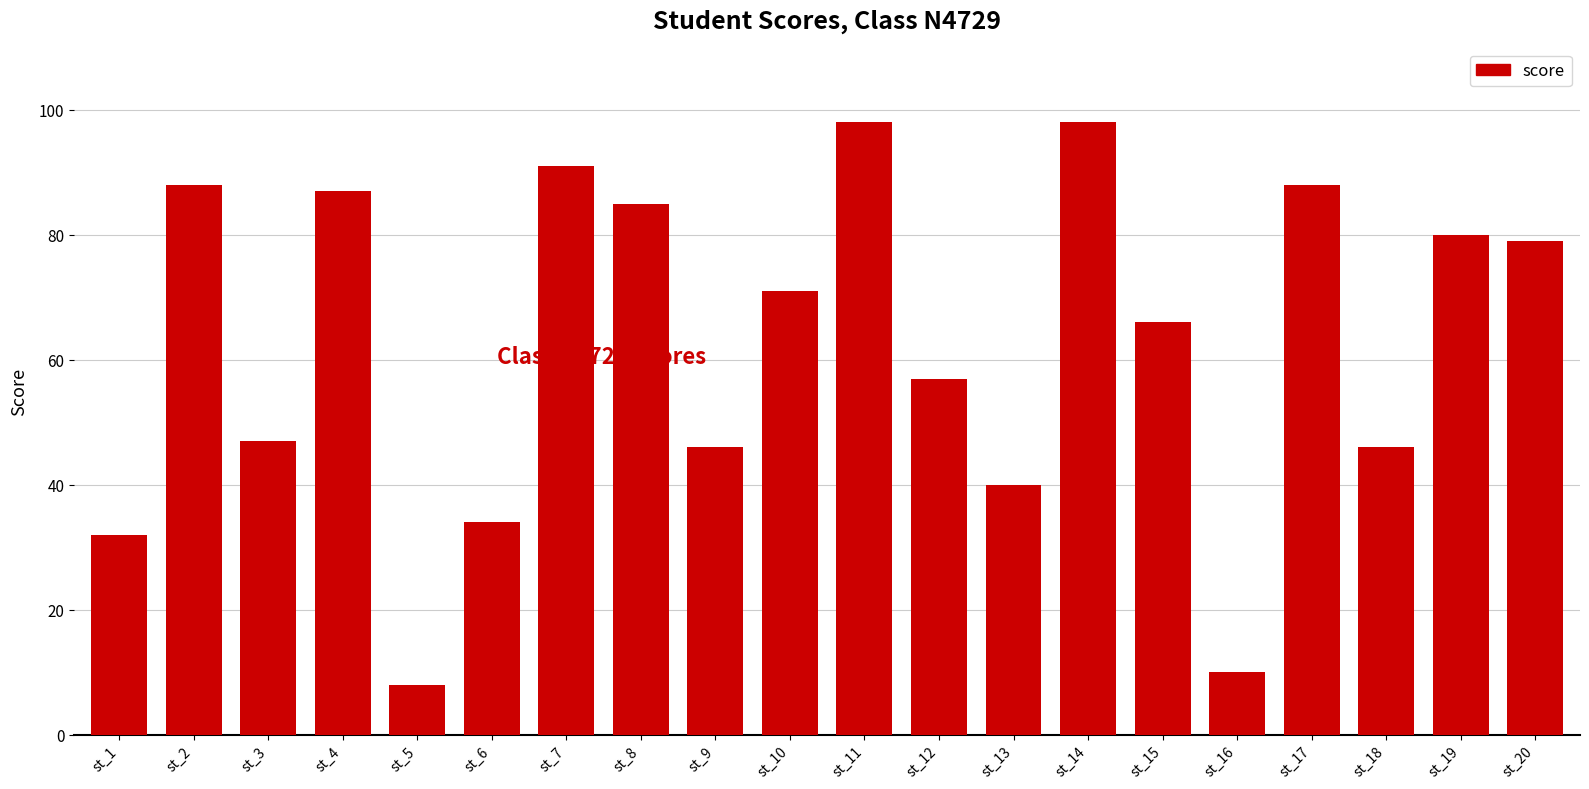

Read the value at st_17, to the nearest 5.

90